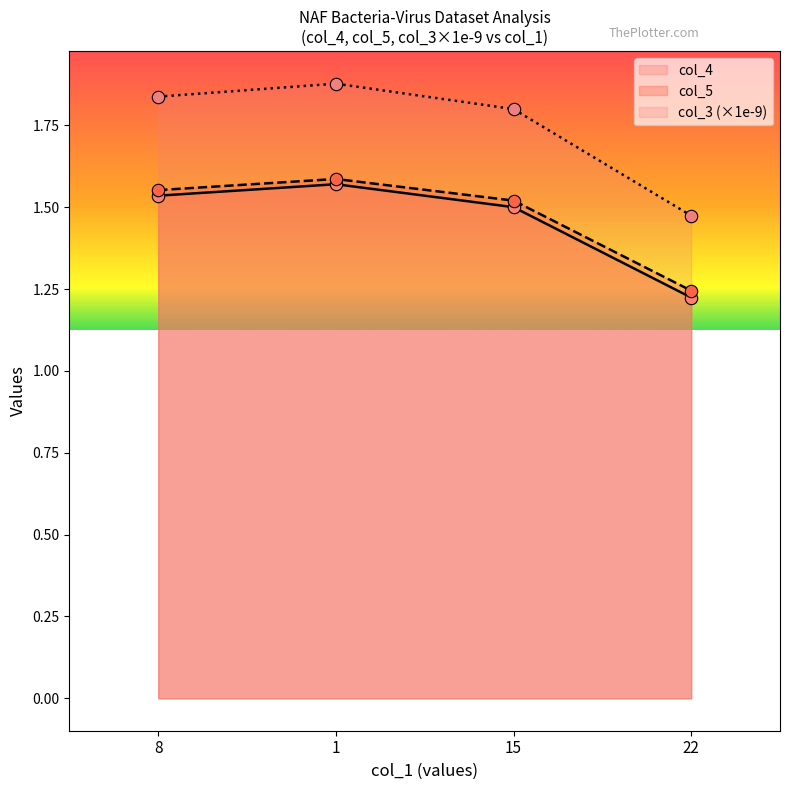

Which series reaches the maximum Y coordinate?

col_3